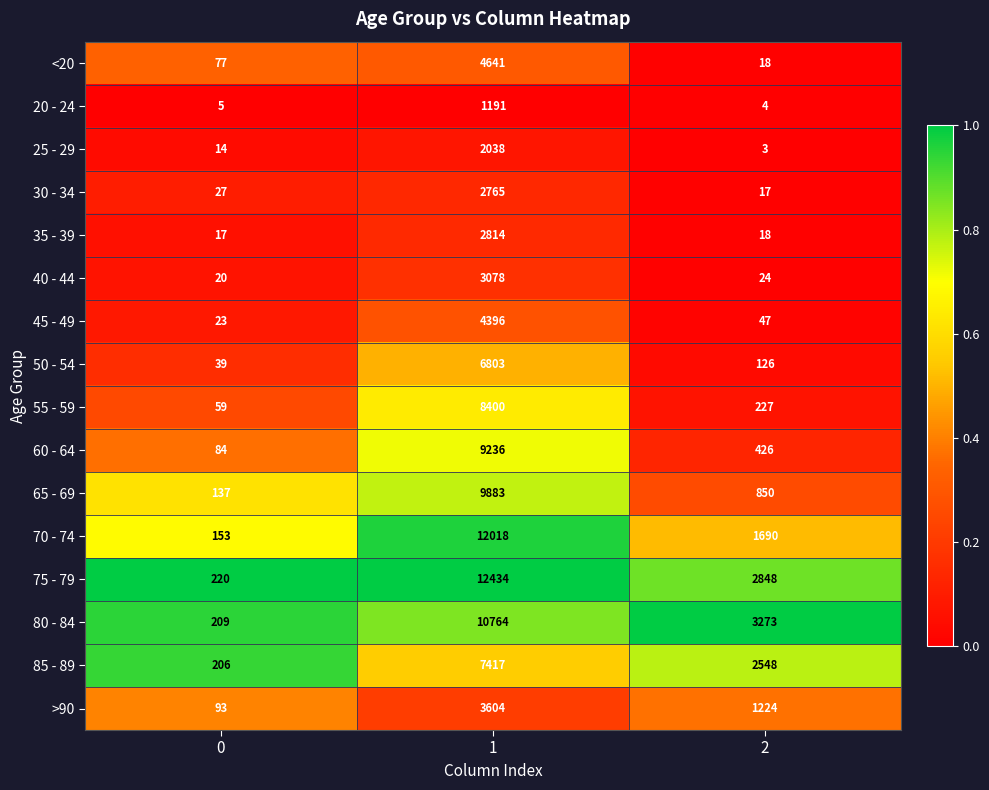

Rank the series by their maximum value, from lowest to highest.

20 - 24, 25 - 29, 30 - 34, 35 - 39, 40 - 44, >90, 45 - 49, <20, 50 - 54, 85 - 89, 55 - 59, 60 - 64, 65 - 69, 80 - 84, 70 - 74, 75 - 79